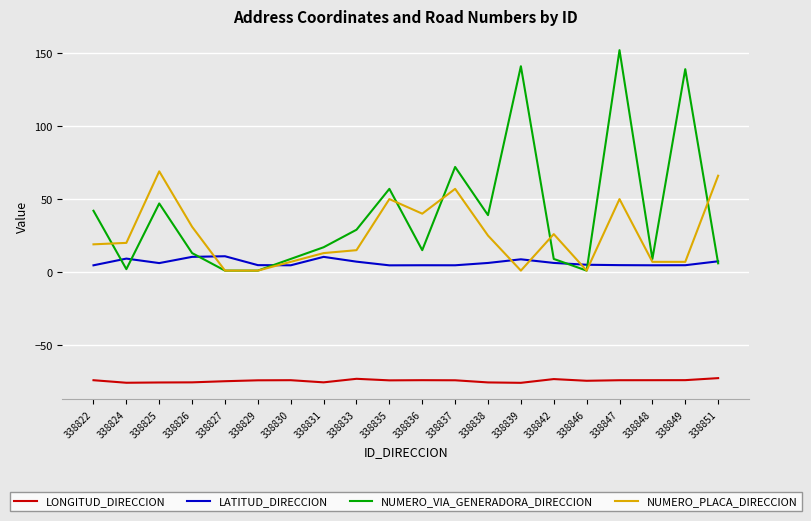

Between 338837 and 338849, which series saw the biggest shift?

NUMERO_VIA_GENERADORA_DIRECCION